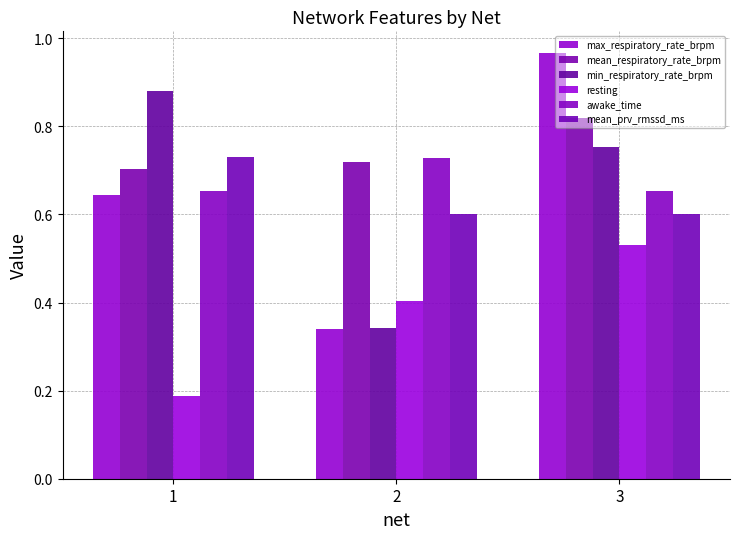

Which series has the largest total across all categories?

mean_respiratory_rate_brpm